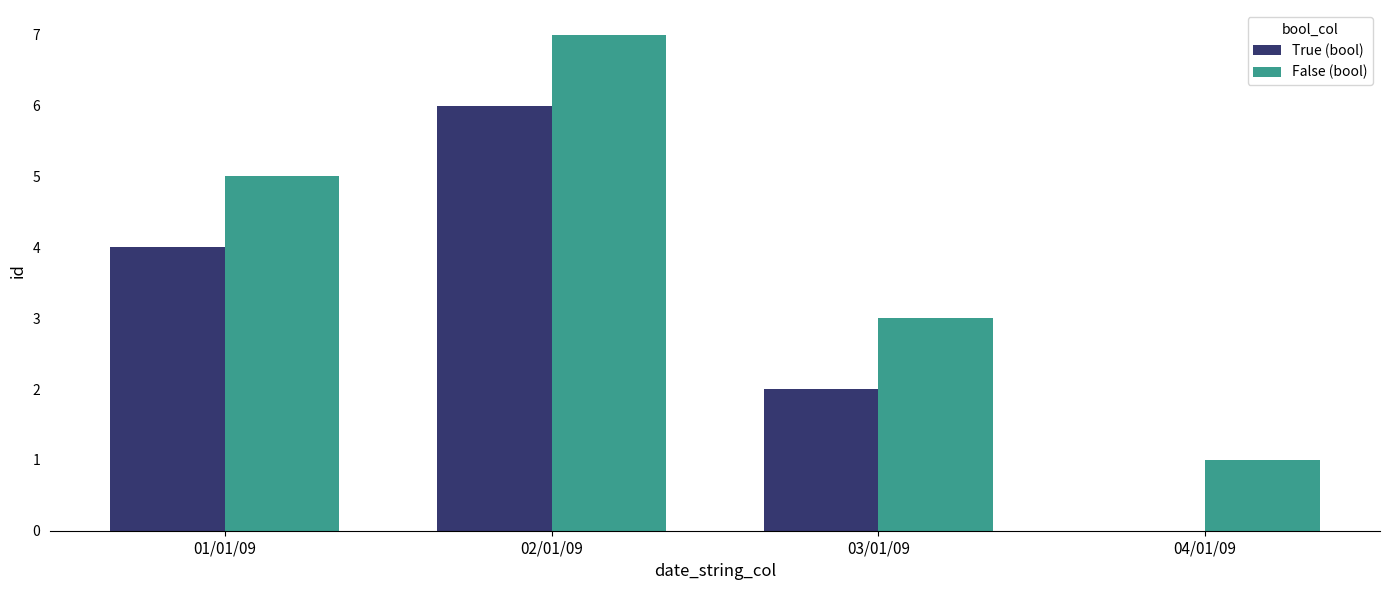

Is the value of False (bool) at 01/01/09 greater than the value of True (bool) at 01/01/09?

Yes